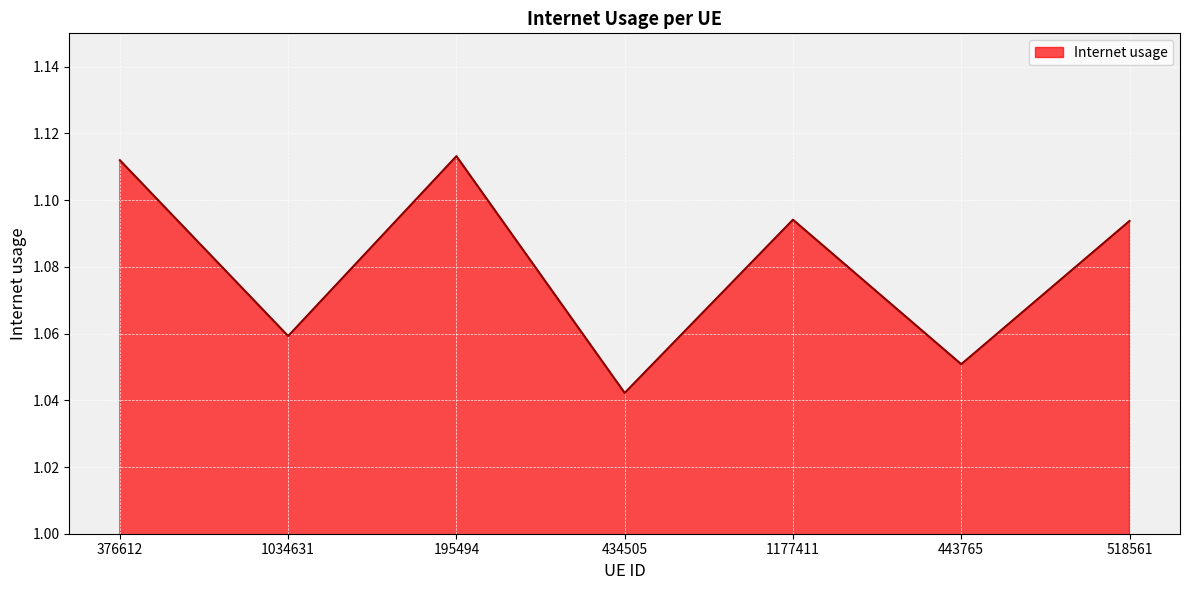

Approximately how many times larger is the value at 443765 compared to 195494?

0.9